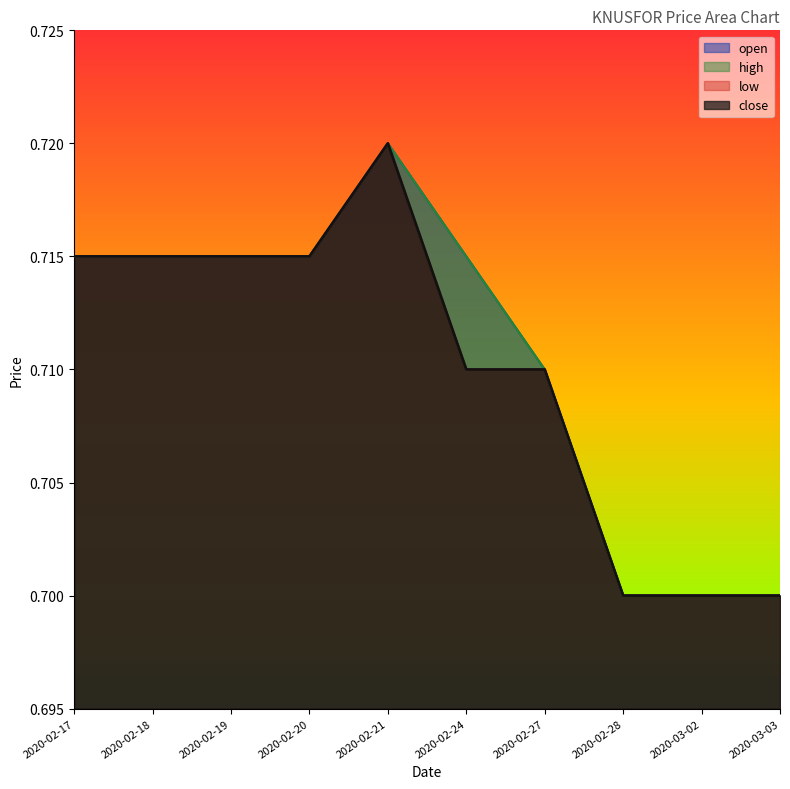

How many low values are between 0 and 1?

10